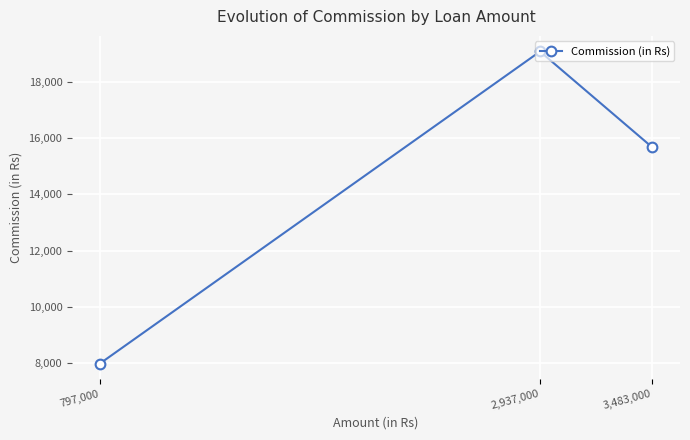

Reading left to right, what are all the values shown in this chart?

797,000=7970.0	2,937,000=19090.5	3,483,000=15673.5